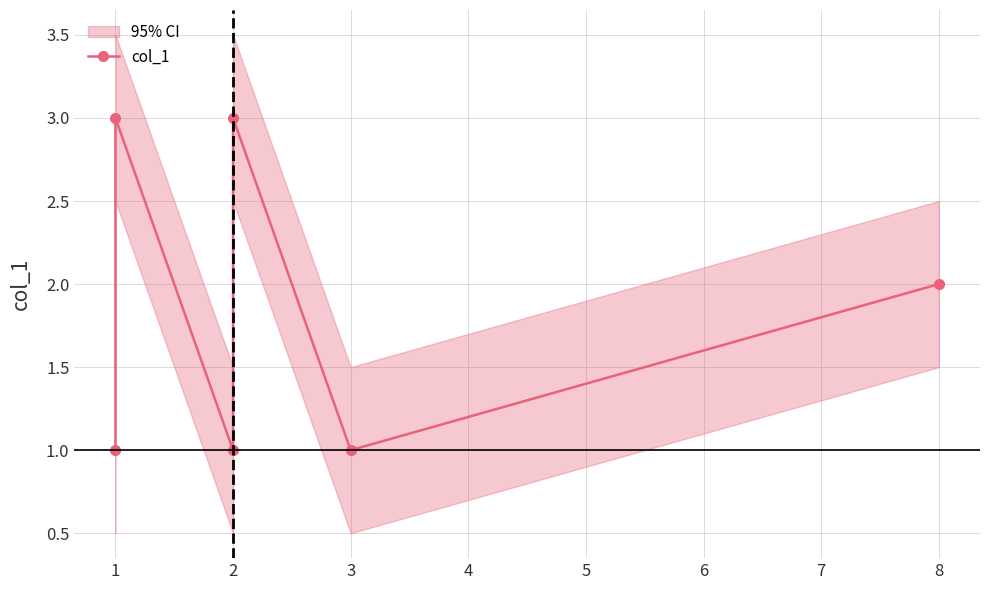

What is the smallest value displayed?

1